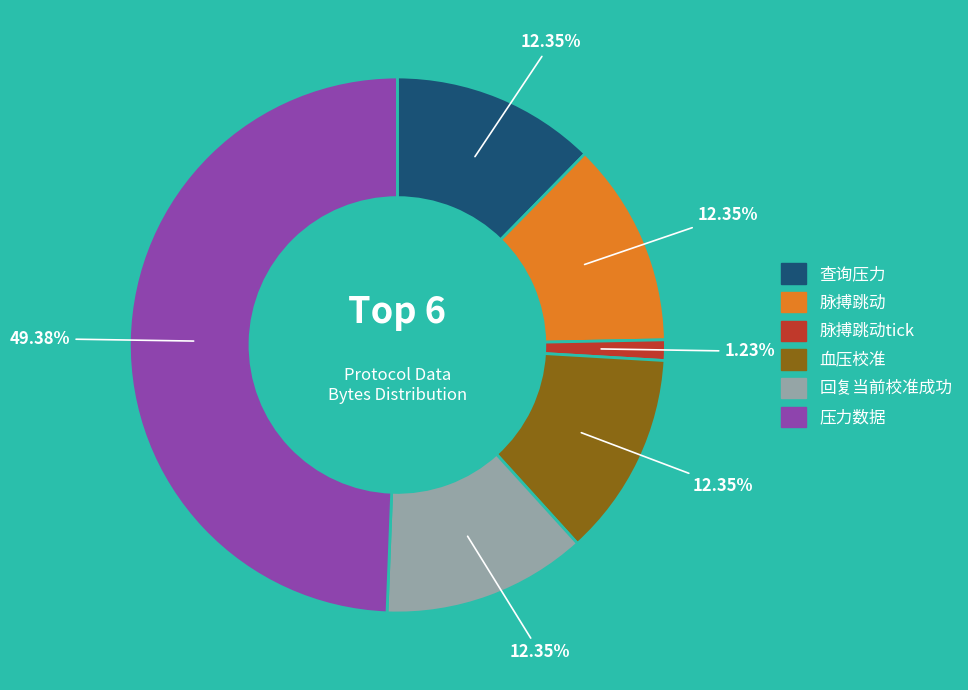

Count the number of slices in the pie.

6